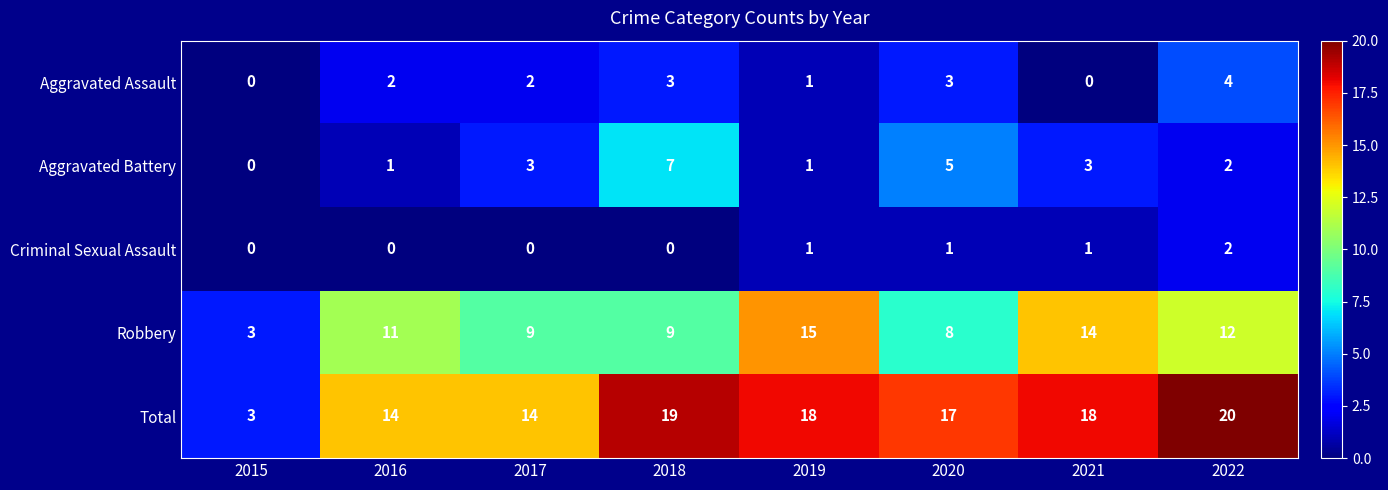

How many values in the Aggravated Assault series are below 2?

3